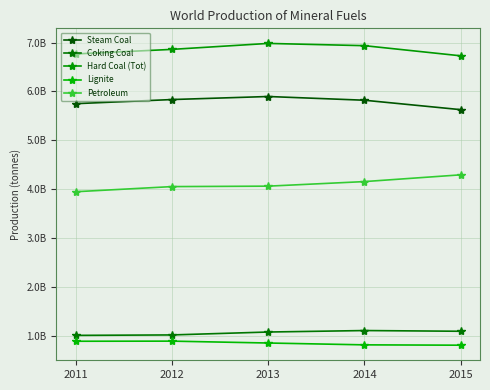

How many interior local peaks does the Coking Coal series have?

1